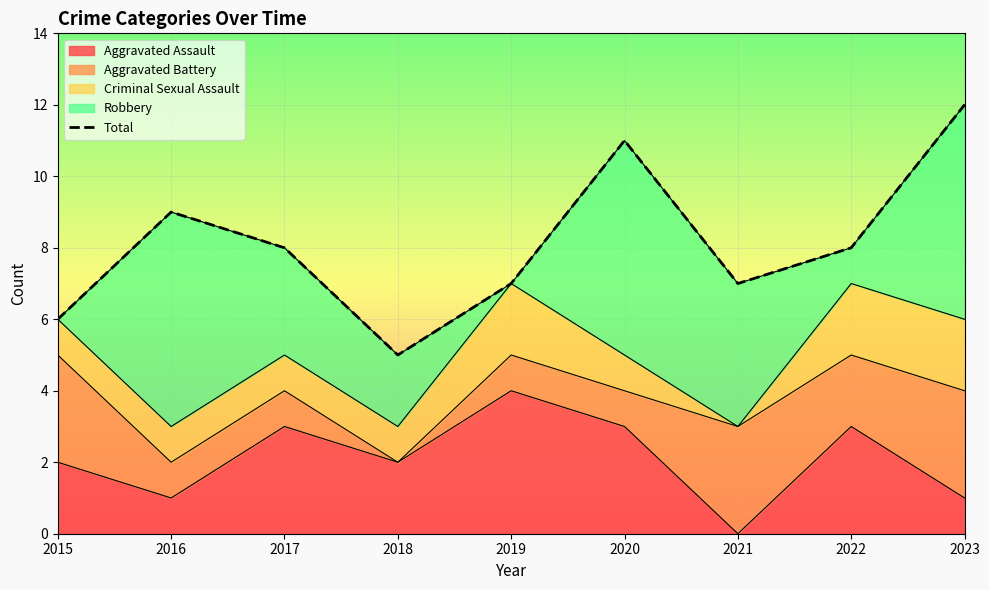

Reading right to left, list all the values displayed in this chart.

12	8	7	11	7	5	8	9	6